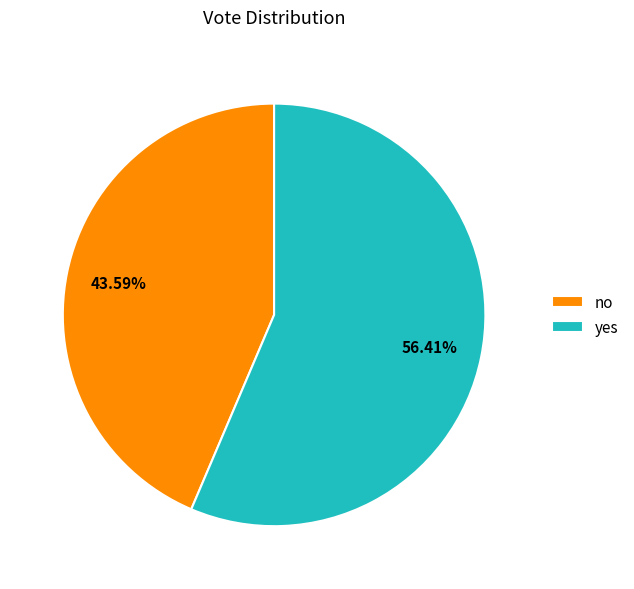

How much of the chart is everything except yes?

43.6%